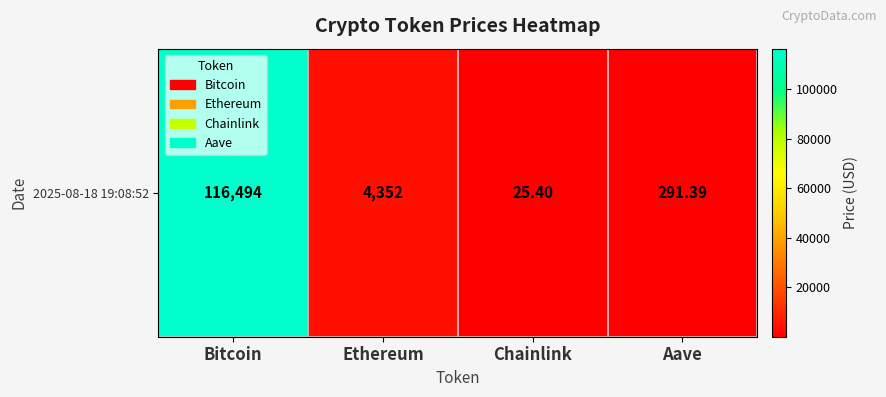

Count the number of data series in this chart.

1